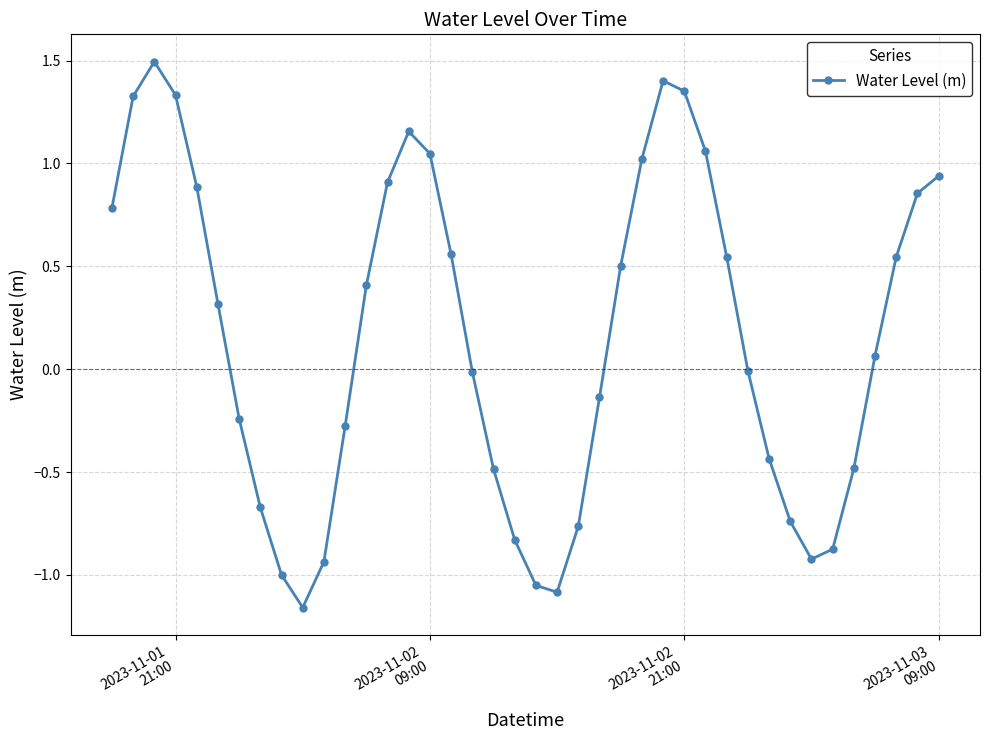

Count the number of categories in the chart.

40